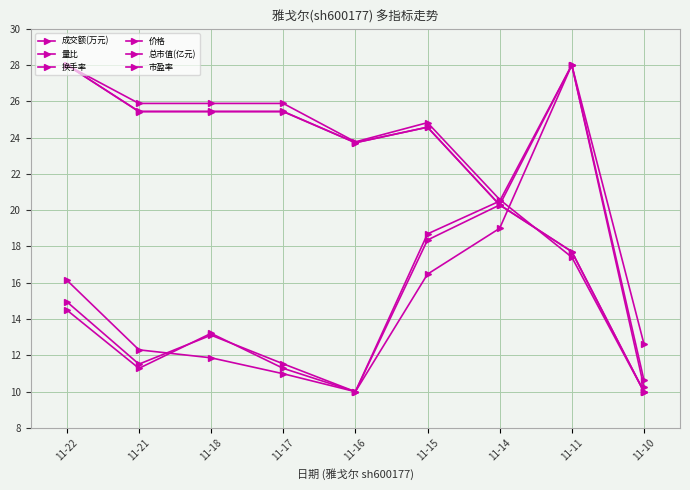

The 换手率 series shows 14.9 at 11-16. True or false?

False